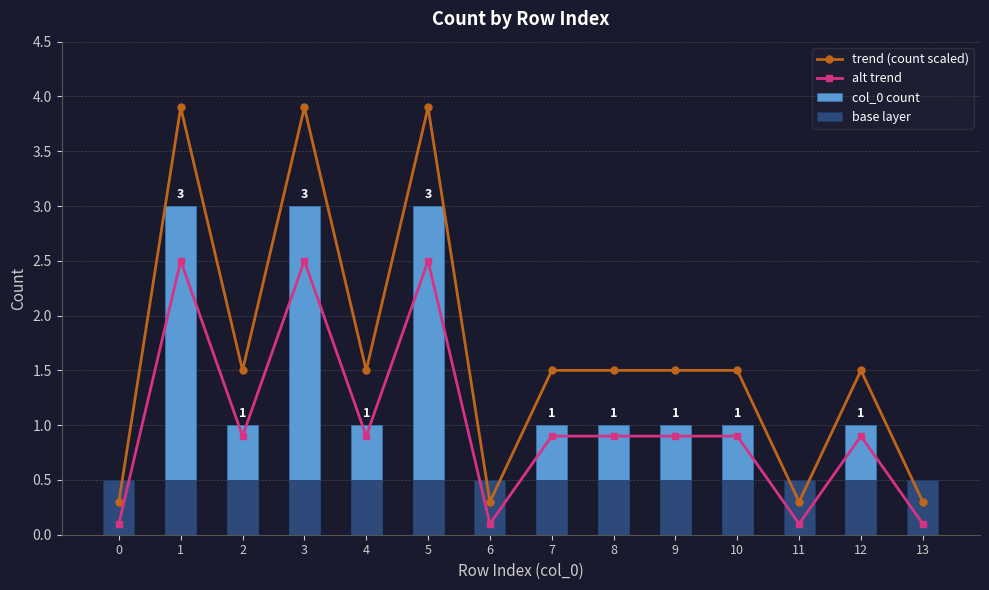

Between 3 and 2, which is larger?

3